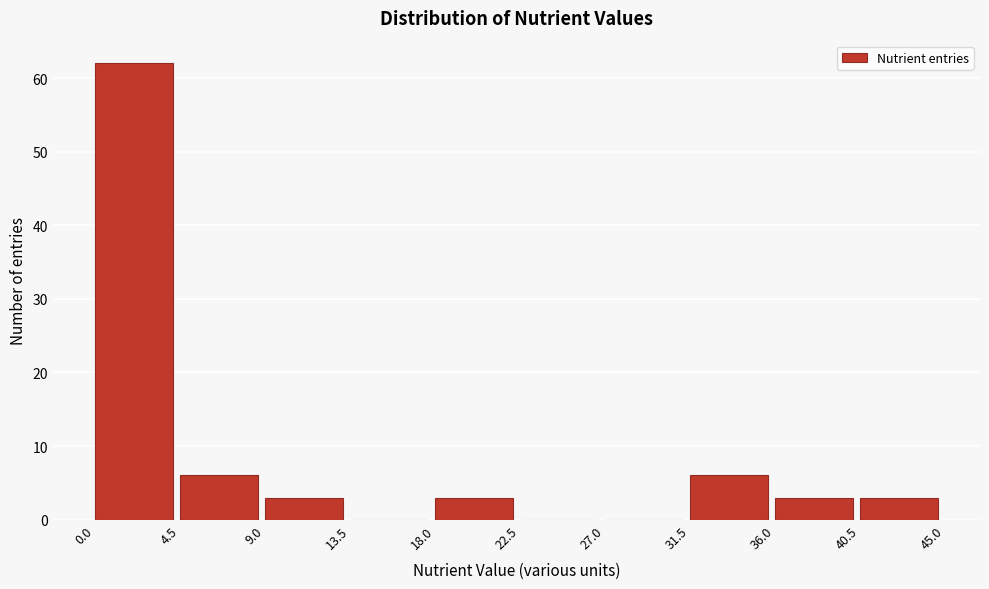

Reading left to right, transcribe this chart: for each bar, give the range it covers on the x-axis and its height. The values are not printed on the chart, so give them approximately, as read against the axis.

0.0 to 4.5: 62
4.5 to 9.0: 6
9.0 to 13.5: 3
13.5 to 18.0: 0
18.0 to 22.5: 3
22.5 to 27.0: 0
27.0 to 31.5: 0
31.5 to 36.0: 6
36.0 to 40.5: 3
40.5 to 45.0: 3